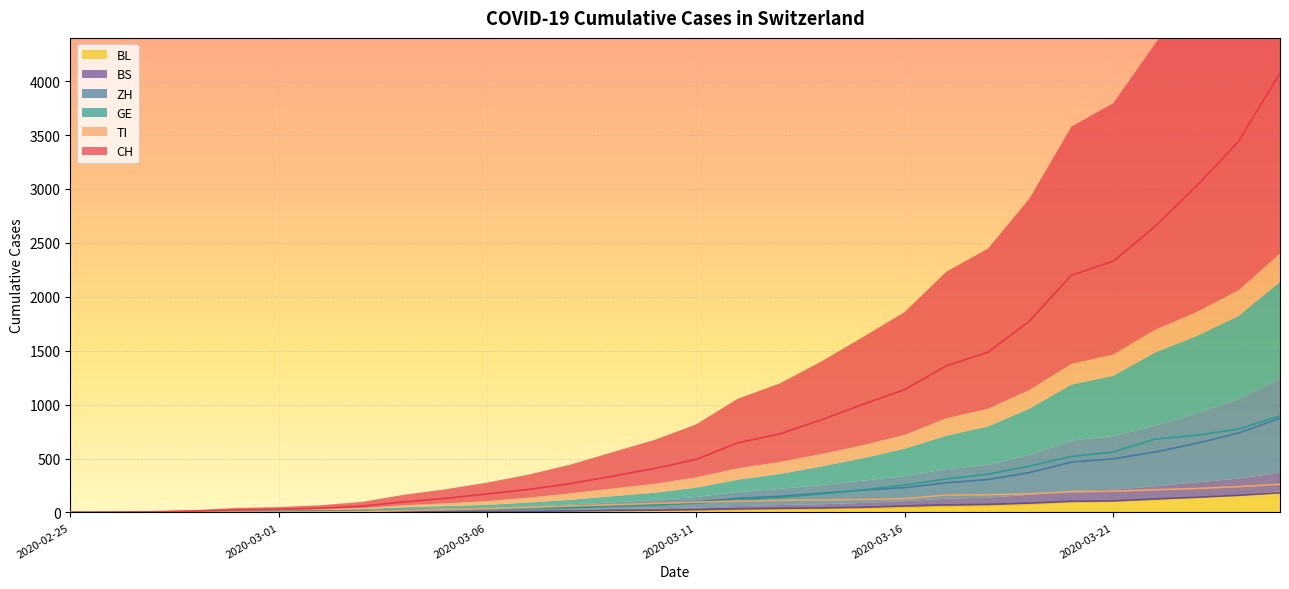

Between 2020-02-28 and 2020-03-06, which series saw the biggest shift?

CH